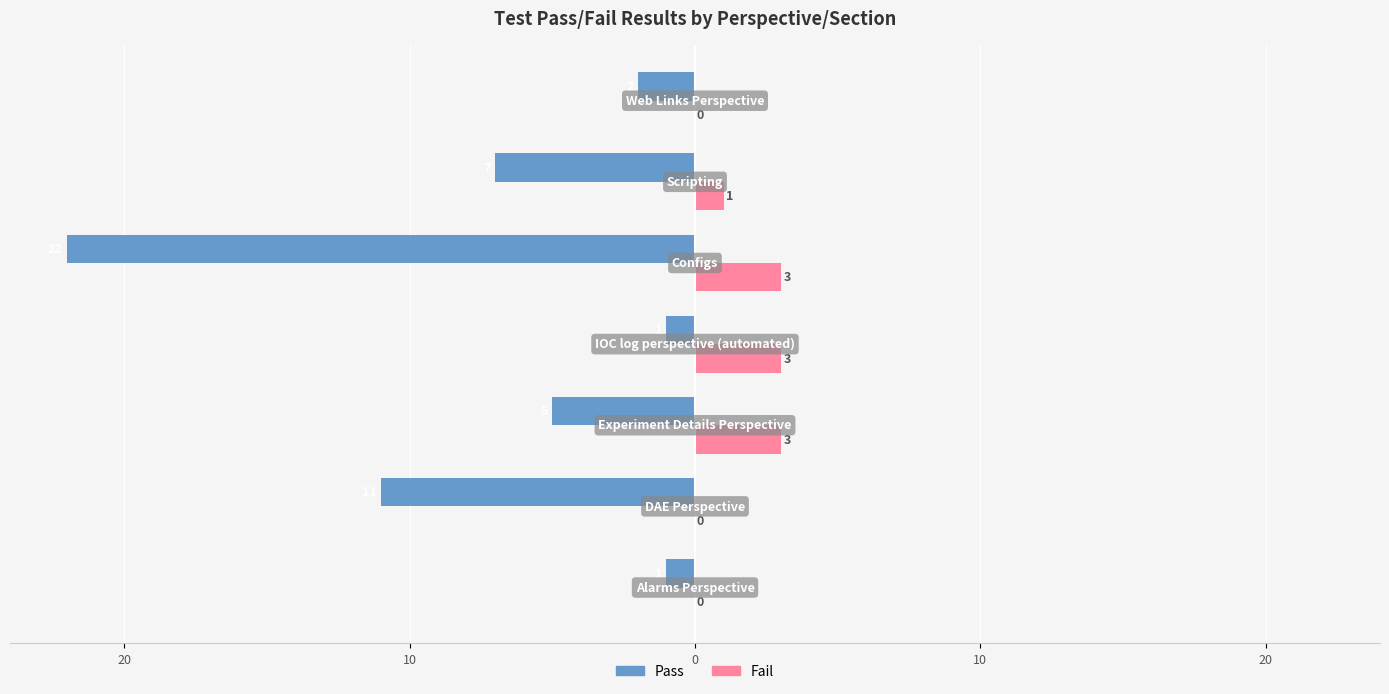

Reading left to right, extract all data points from this chart.

Pass: -1	-11	-5	-1	-22	-7	-2
Fail: 0	0	3	3	3	1	0